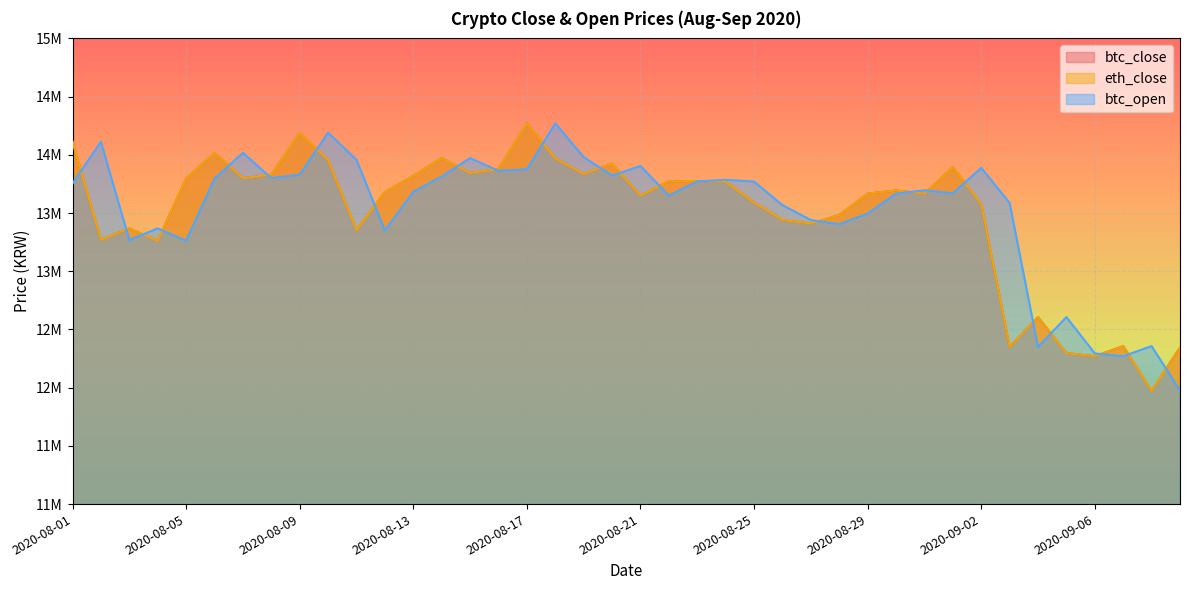

List the labels in order of btc_close value, smallest first.

2020-09-08, 2020-09-06, 2020-09-05, 2020-09-09, 2020-09-03, 2020-09-07, 2020-09-04, 2020-08-04, 2020-08-02, 2020-08-11, 2020-08-03, 2020-08-27, 2020-08-26, 2020-08-28, 2020-09-02, 2020-08-25, 2020-08-21, 2020-08-31, 2020-08-29, 2020-08-12, 2020-08-30, 2020-08-24, 2020-08-22, 2020-08-23, 2020-08-05, 2020-08-07, 2020-08-13, 2020-08-08, 2020-08-19, 2020-08-15, 2020-08-16, 2020-09-01, 2020-08-20, 2020-08-10, 2020-08-18, 2020-08-14, 2020-08-06, 2020-08-01, 2020-08-09, 2020-08-17